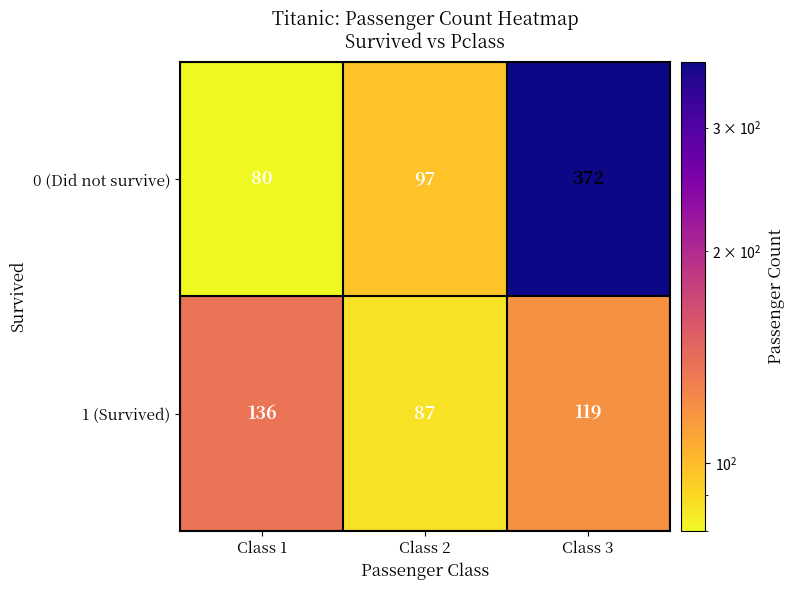

The value of 0 (Did not survive) at Class 2 is 153. True or false?

False